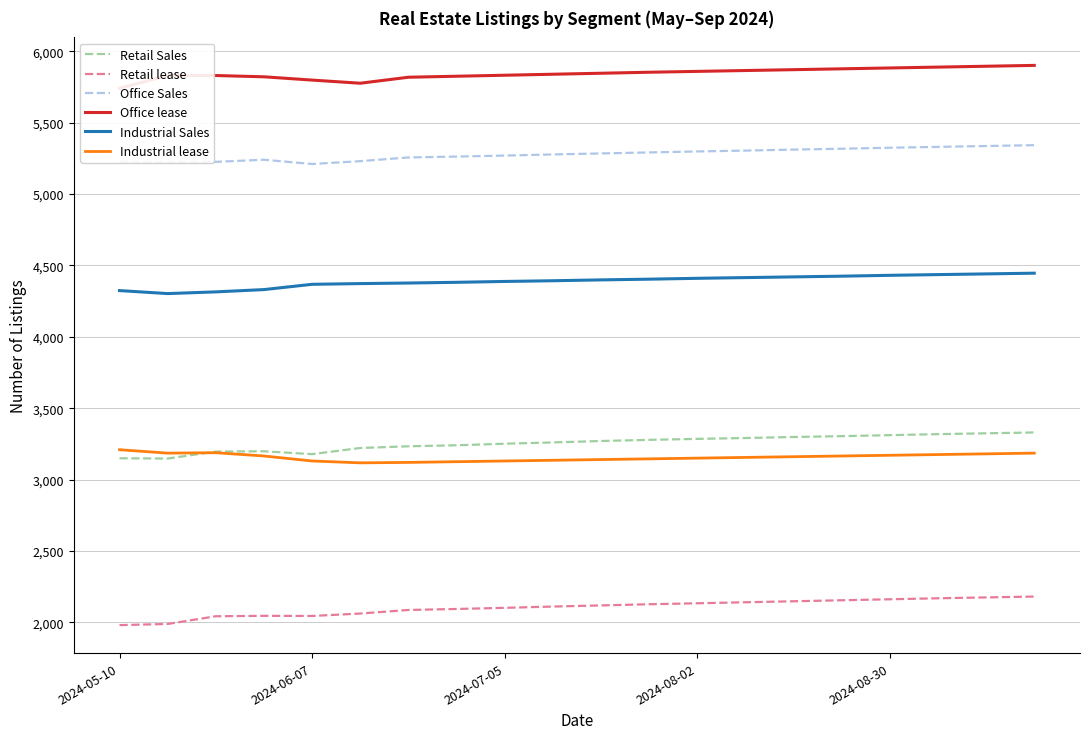

True or false: Industrial Sales has more than 2 points higher than both neighbors.

False